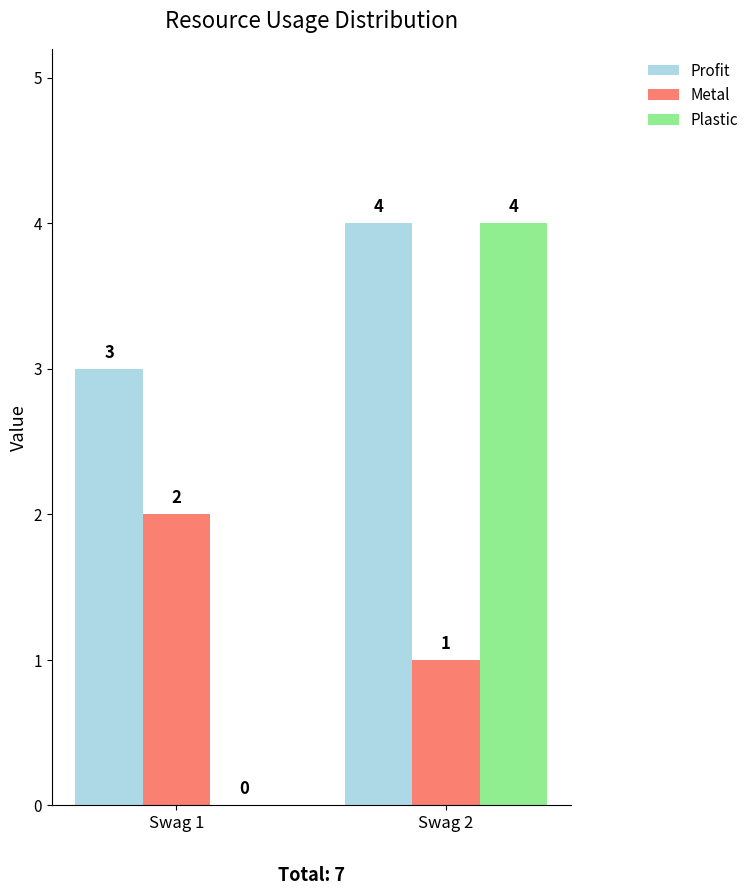

What is the sum of all Plastic values?

4